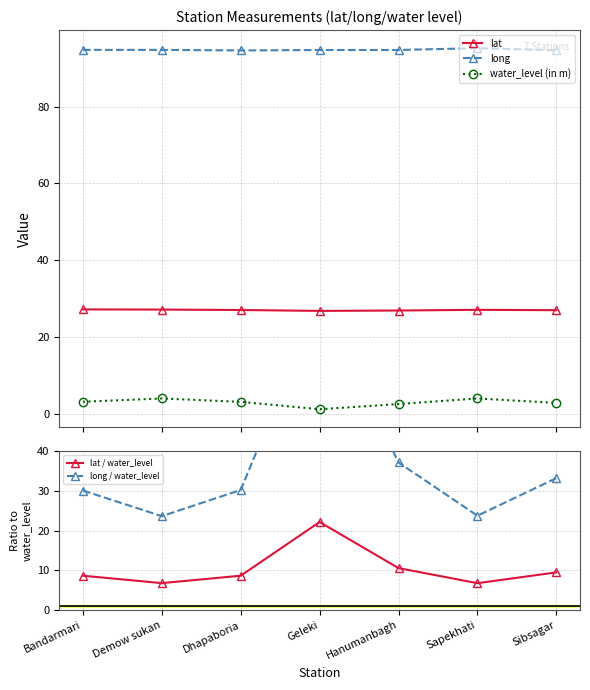

What is the difference between the highest and lowest values at Hanumanbagh?

92.2